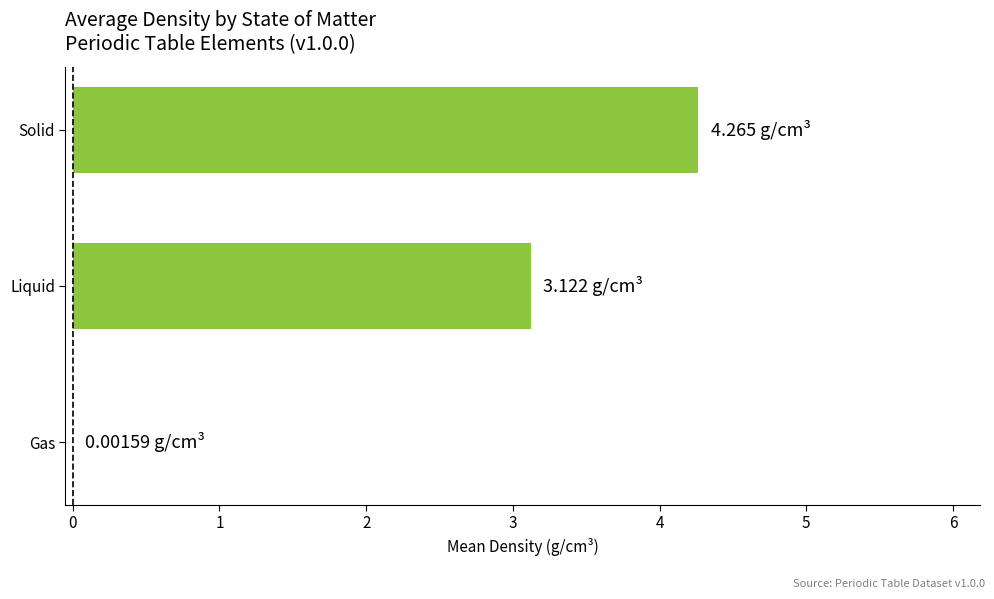

Which label corresponds to the largest value in the chart?

Solid